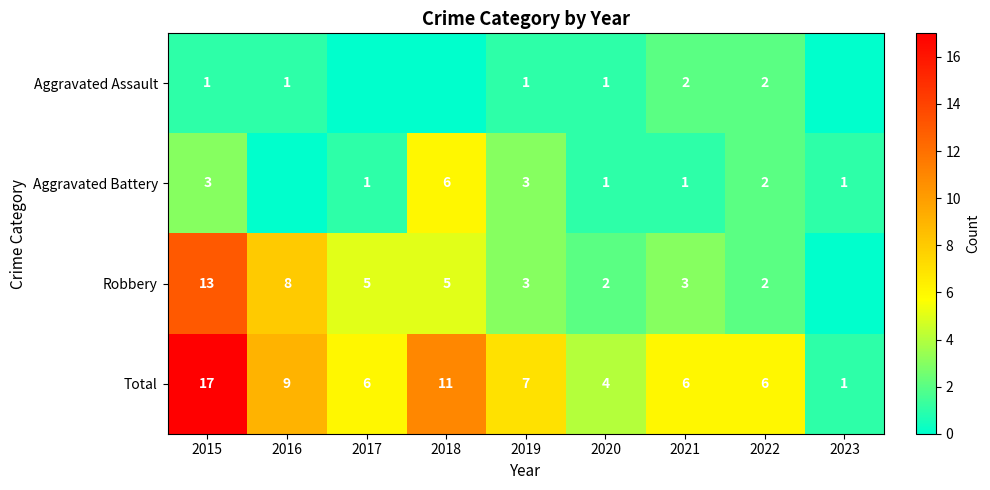

What is the approximate value of Total at 2021, to the nearest 10?

10